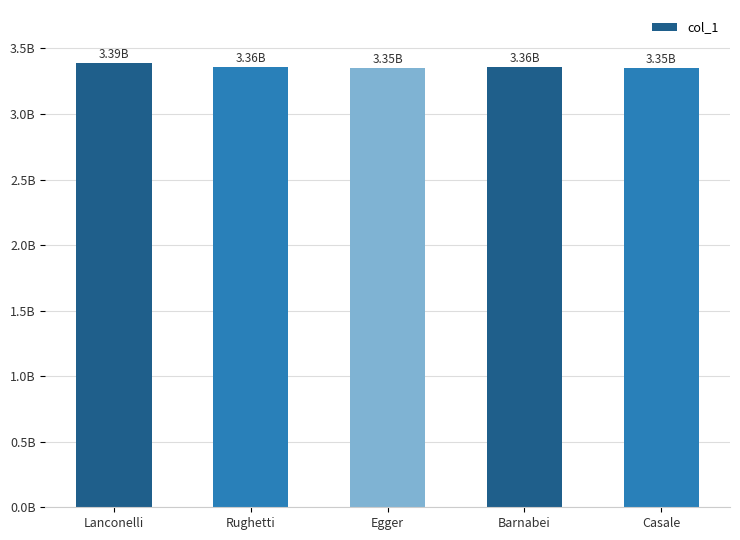

At which category does the chart reach its peak across all series?

Lanconelli